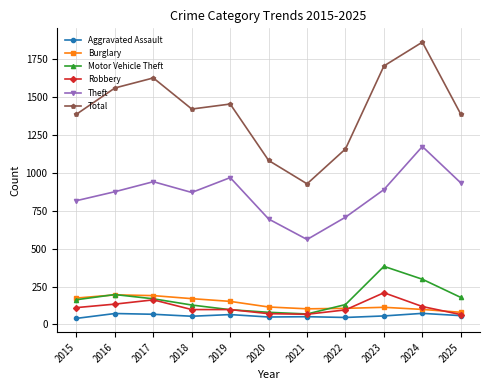

At which category is the sum across all series the highest?

2024